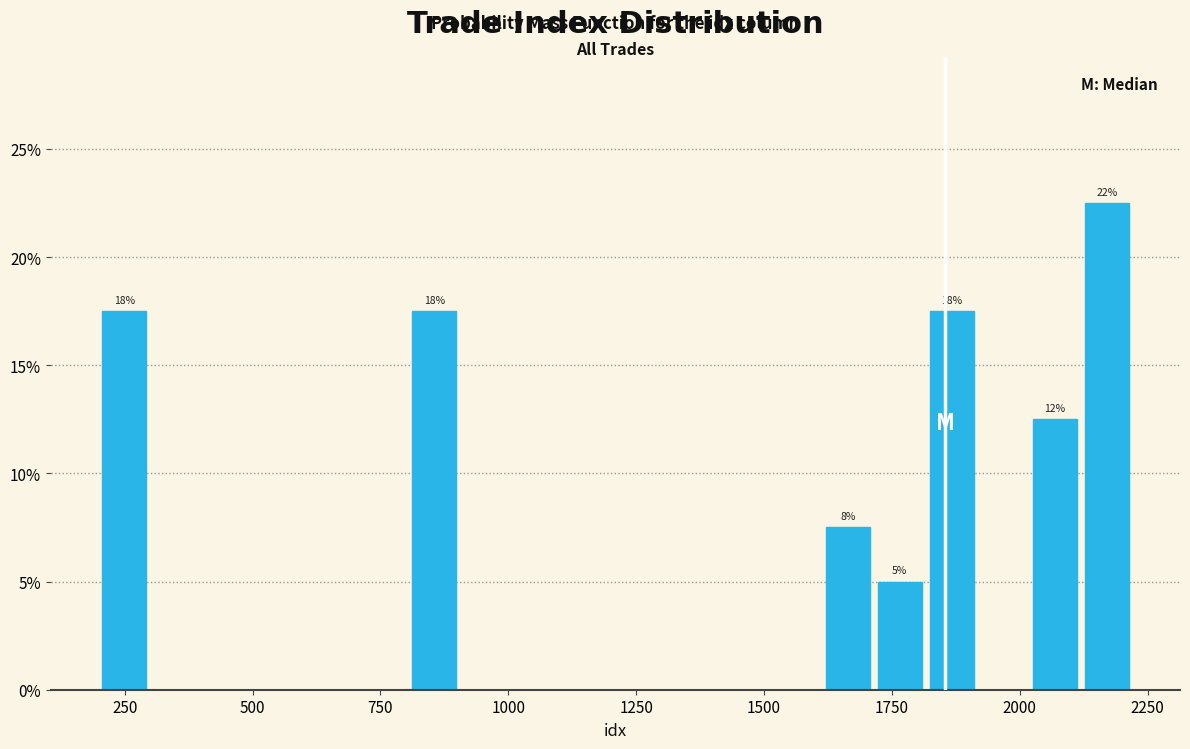

Around what value on the x-axis is the tallest bar? Give the approximate position of its centre, as read against the axis.

2150